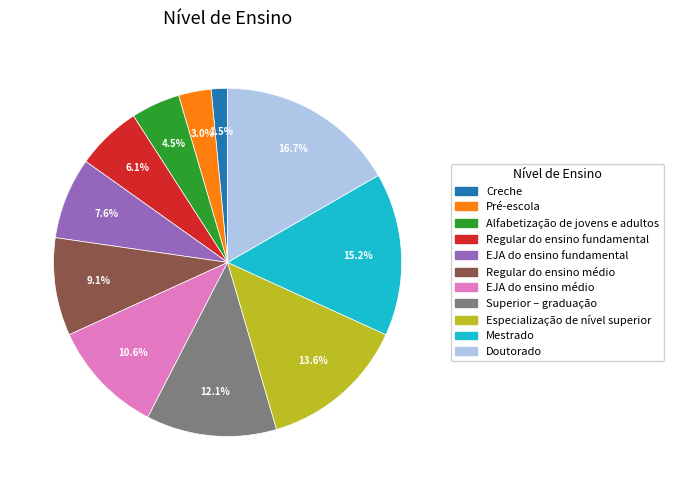

Is EJA do ensino fundamental the majority of the pie?

No